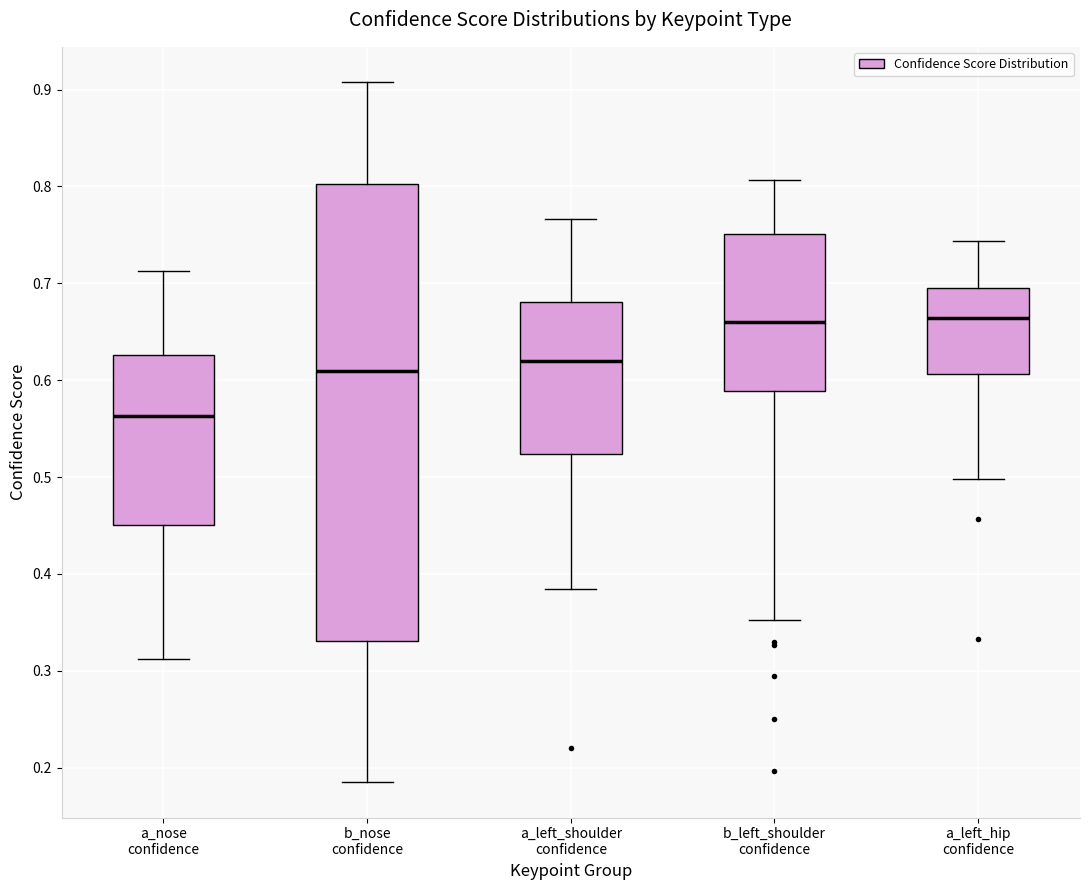

Where is the upper edge of the box for b_left_shoulder confidence on the y-axis? The values are not printed on the chart, so give them approximately, as read against the axis.

0.75